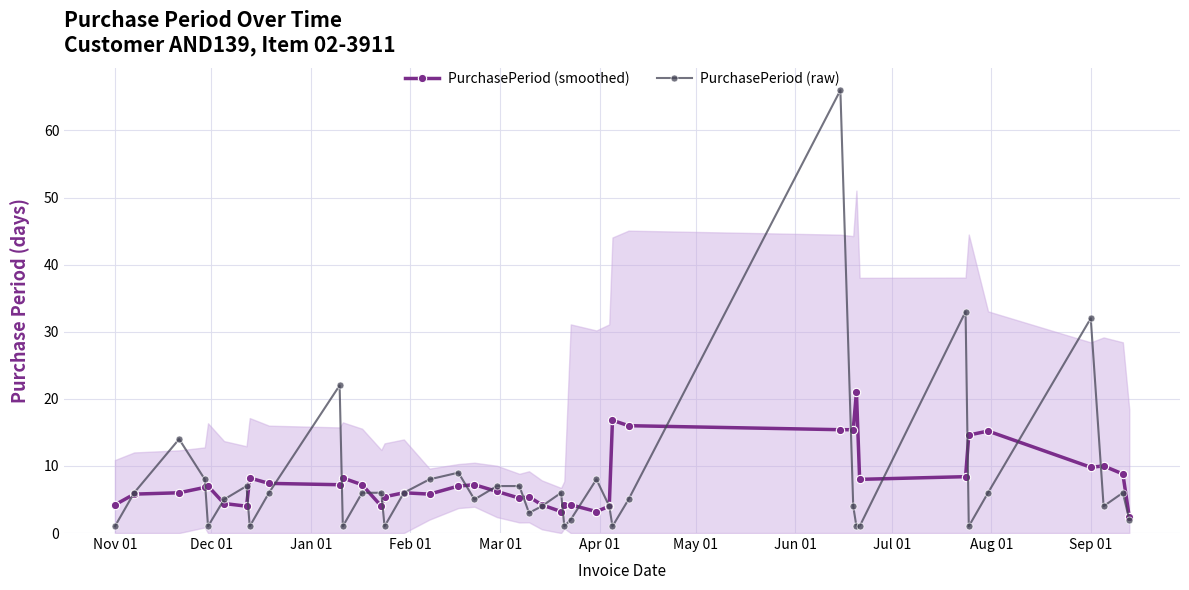

Reading right to left, extract all data points from this chart.

PurchasePeriod (smoothed): 2.4	8.8	10.0	9.8	15.2	14.6	8.4	8.0	21.0	15.4	15.4	16.0	16.8	4.0	3.2	4.2	4.2	3.2	4.2	5.4	5.2	6.2	7.2	7.0	5.8	6.0	5.4	4.0	7.2	8.2	7.2	7.4	8.2	4.0	4.4	7.0	6.8	6.0	5.8	4.2
PurchasePeriod (raw): 2.0	6.0	4.0	32.0	6.0	1.0	33.0	1.0	1.0	4.0	66.0	5.0	1.0	4.0	8.0	2.0	1.0	6.0	4.0	3.0	7.0	7.0	5.0	9.0	8.0	6.0	1.0	6.0	6.0	1.0	22.0	6.0	1.0	7.0	5.0	1.0	8.0	14.0	6.0	1.0